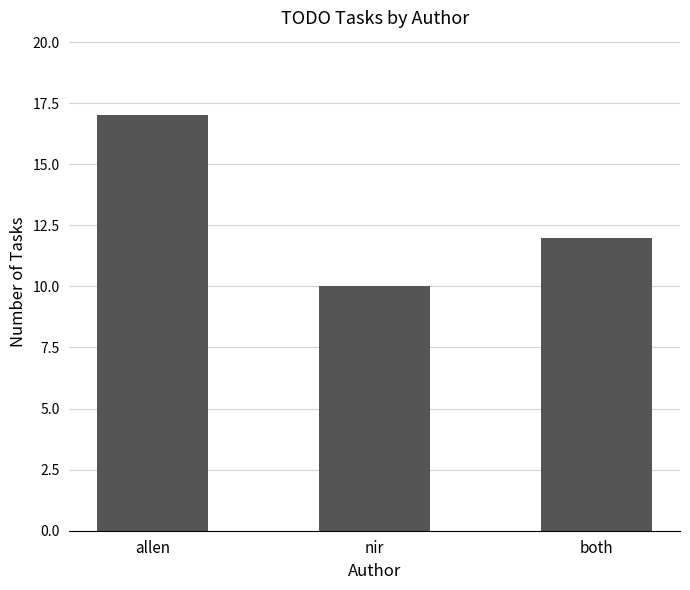

What is the greatest value displayed?

17